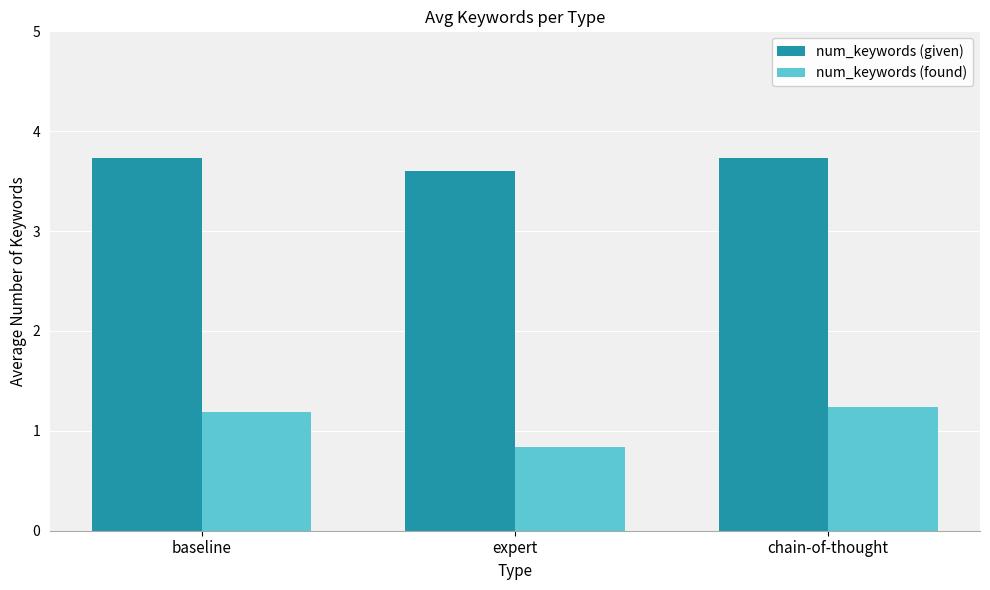

List the series in order of their peak value, lowest first.

num_keywords (found), num_keywords (given)